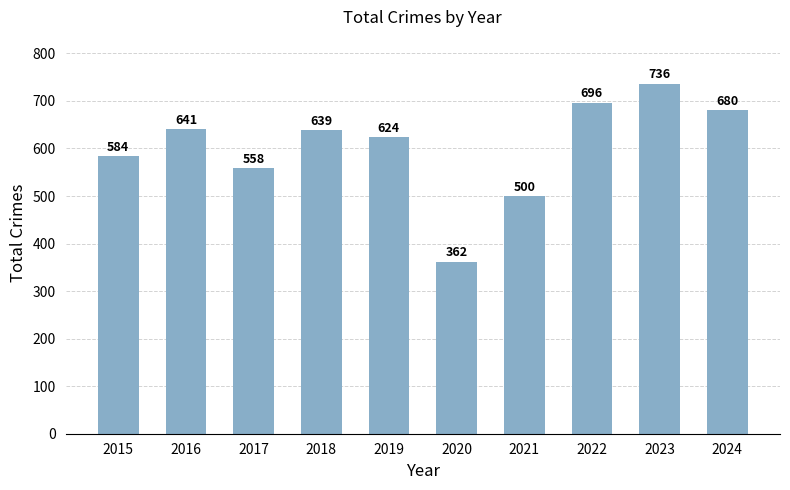

How many bars are there in total?

10